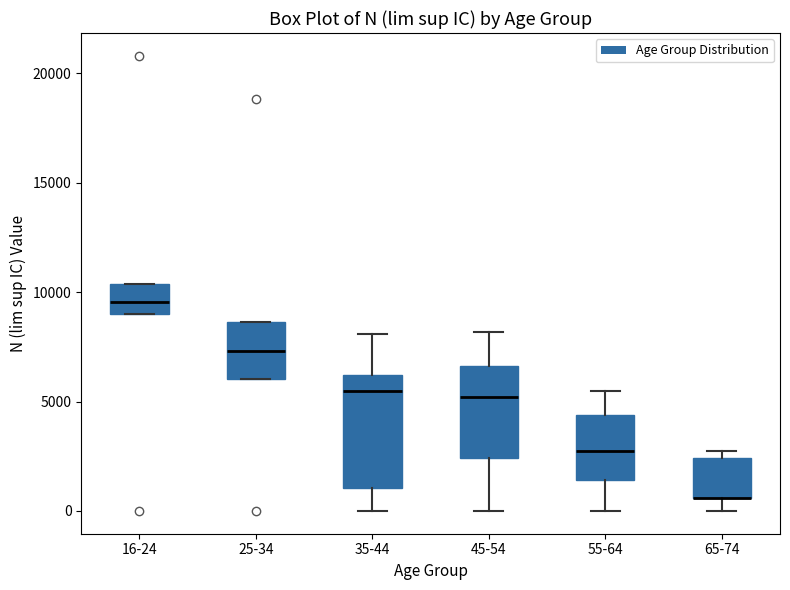

Reading left to right, read every box against the y-axis: the position of its median line, the range the box covers, and the ends of its whiskers. The values are not printed on the chart, so give them approximately, as read against the axis.

16-24: median 9500, box 9000 to 10500, whiskers 9000 to 10500
25-34: median 7500, box 6000 to 8500, whiskers 6000 to 8500
35-44: median 5500, box 1000 to 6000, whiskers 0 to 8000
45-54: median 5000, box 2500 to 6500, whiskers 0 to 8000
55-64: median 3000, box 1500 to 4500, whiskers 0 to 5500
65-74: median 500 (drawn on the box's lower edge), box 500 to 2500, whiskers 0 to 2500 (just above the box's upper edge)